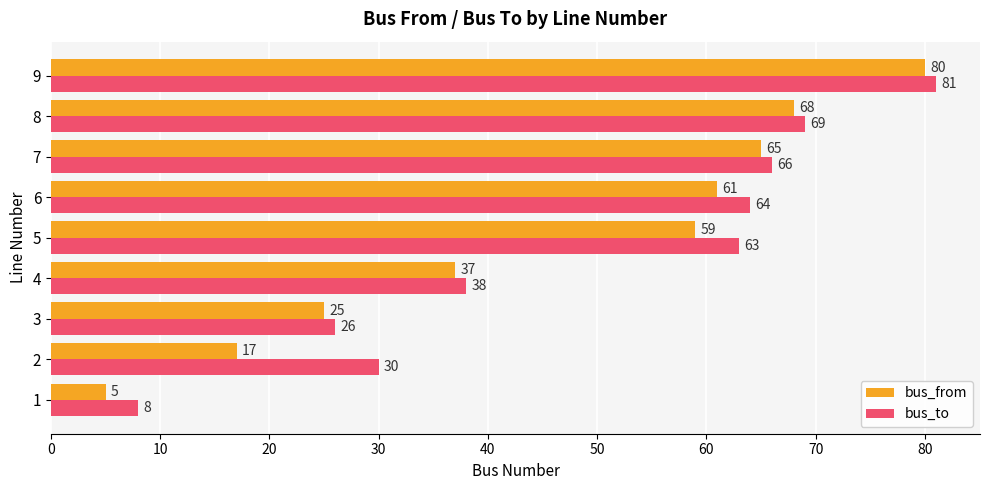

What is the difference between the maximum and minimum values in the bus_from series?

75